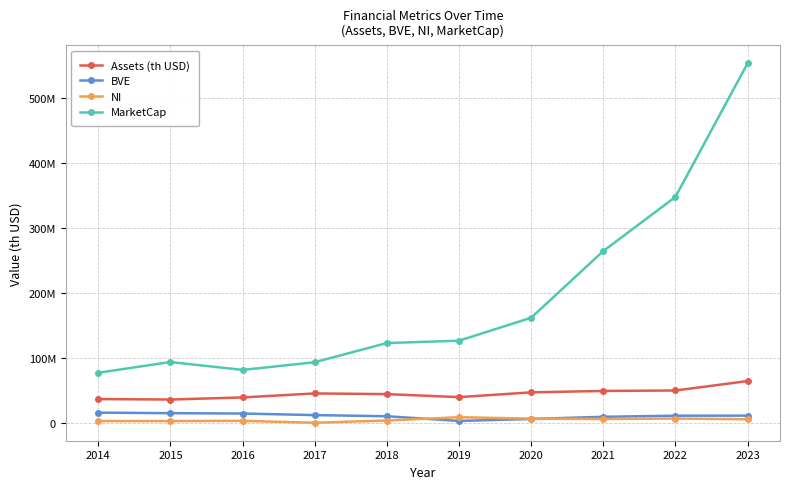

Is this an area chart (filled region under the line)?

No